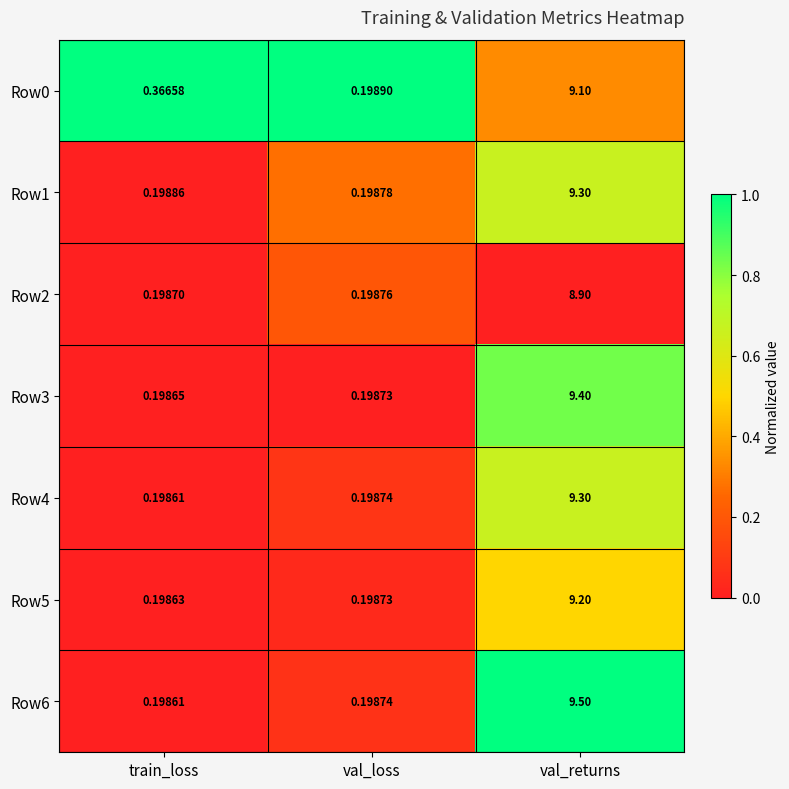

Which category has the highest value across all series?

val_returns